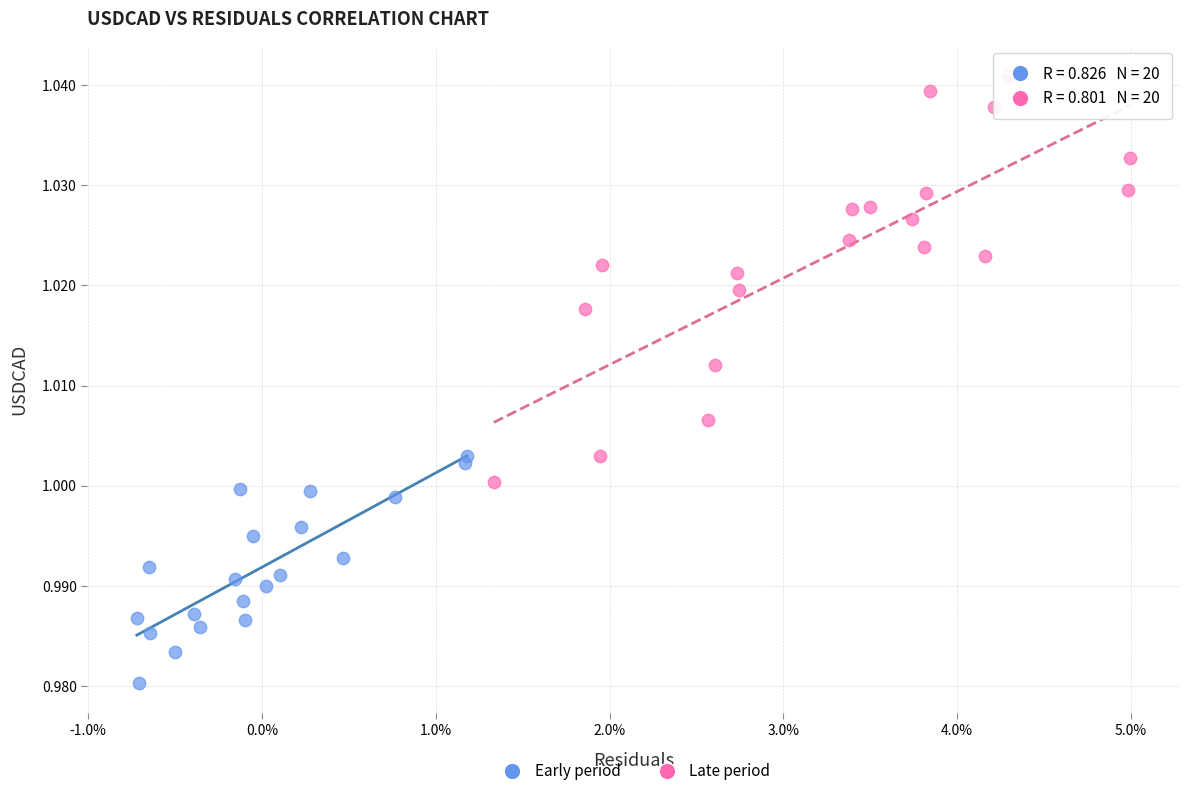

Which series contains the lowest Y value?

Early period